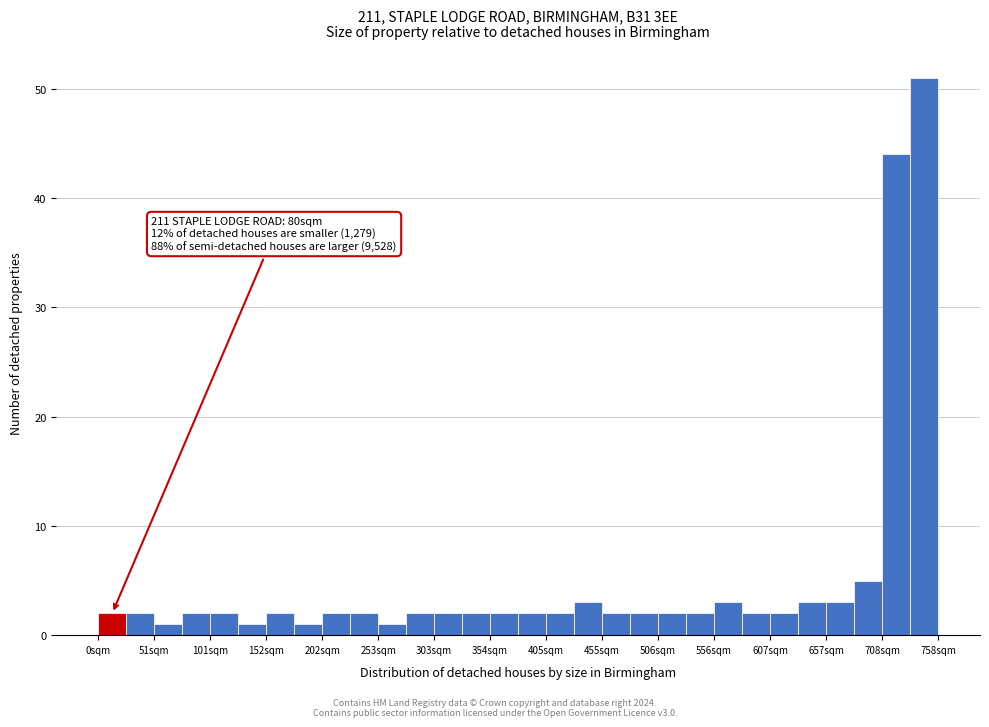

Read against the x-axis, roughly where is the centre of the tallest bar?

750